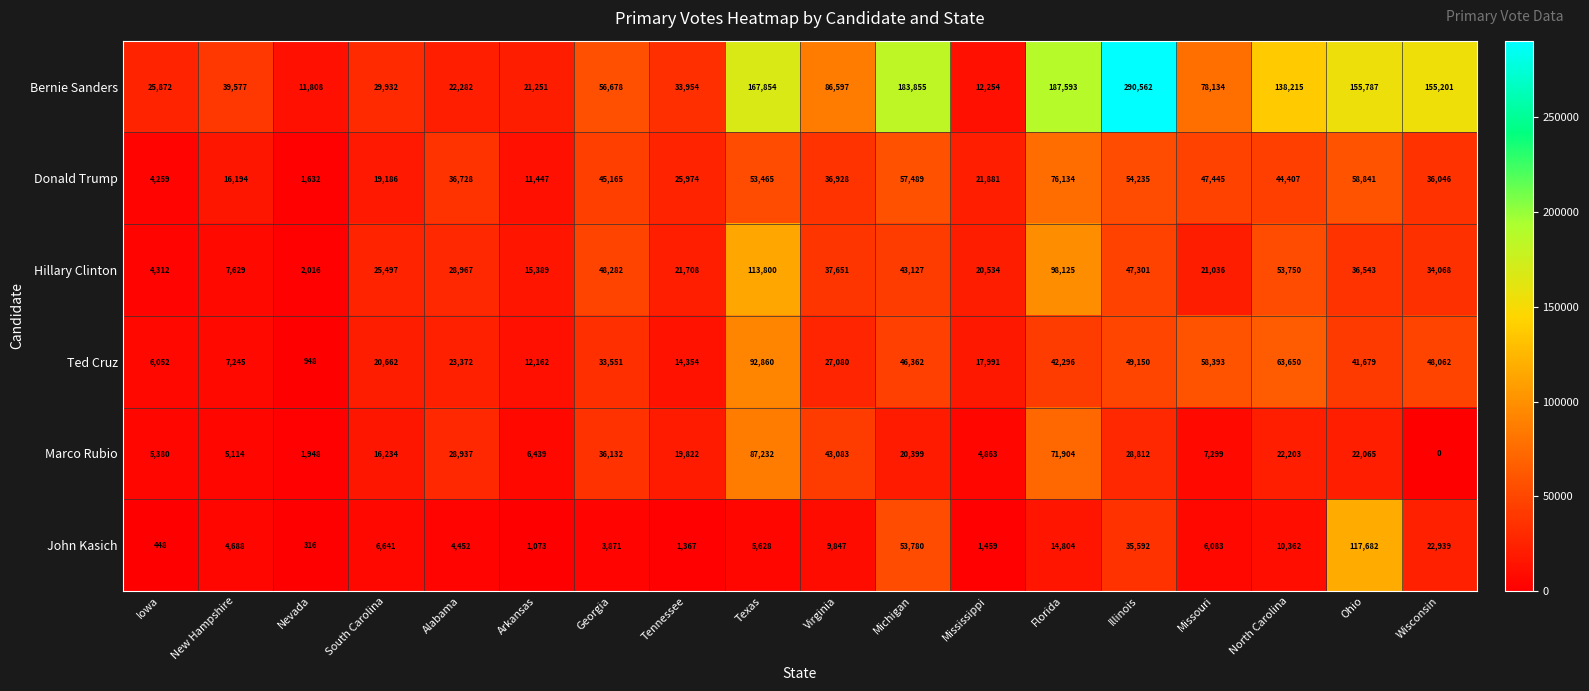

What is the greatest value displayed?

290562